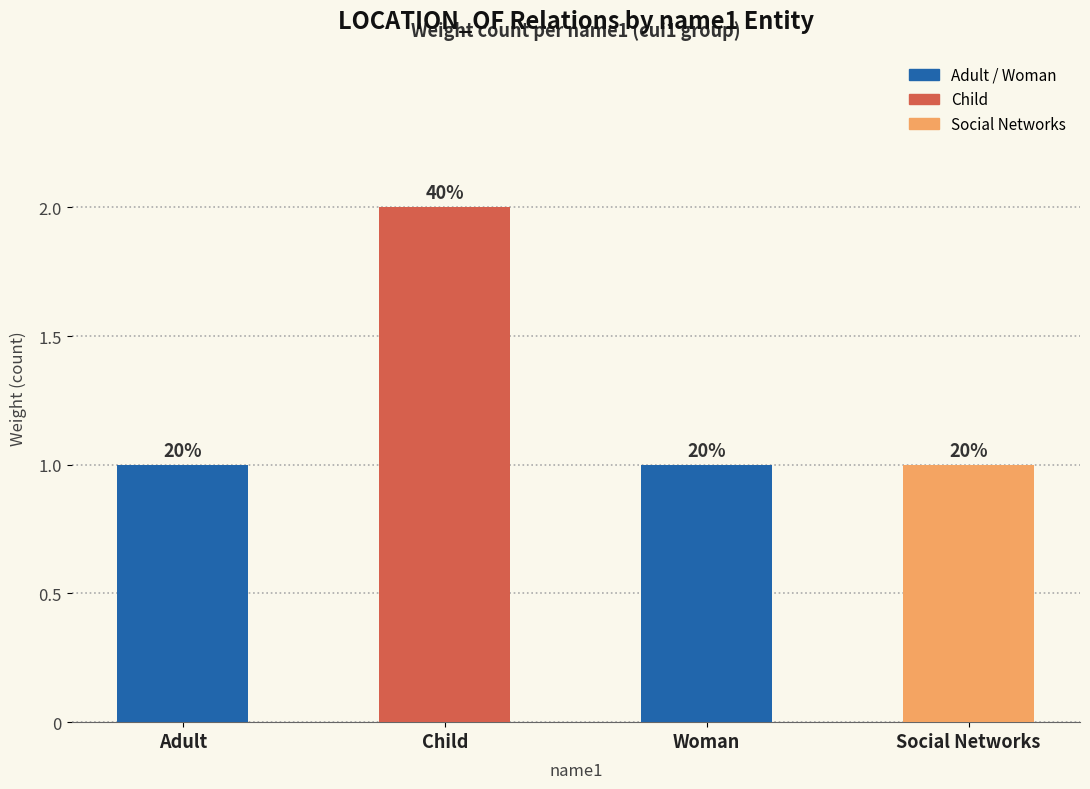

Rank the categories by value from highest to lowest.

Child, Adult, Woman, Social Networks